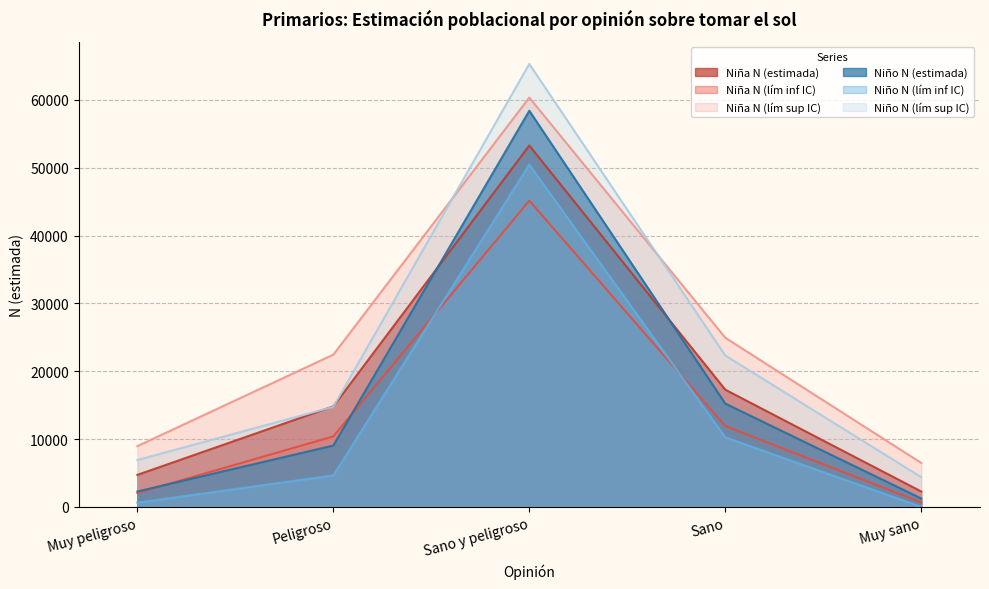

Does the chart have visible grid lines?

Yes